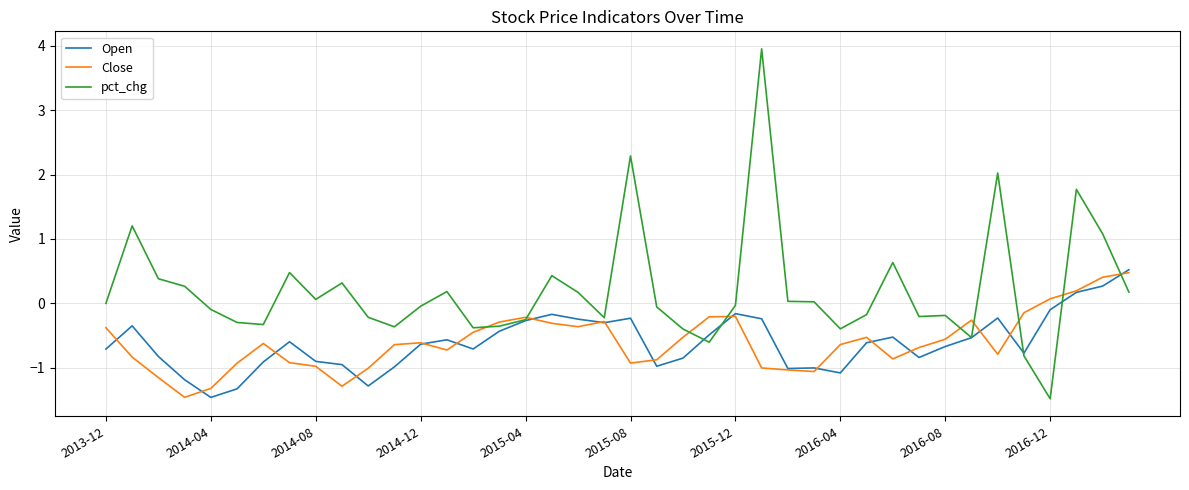

Which series has the largest range (max minus min)?

pct_chg